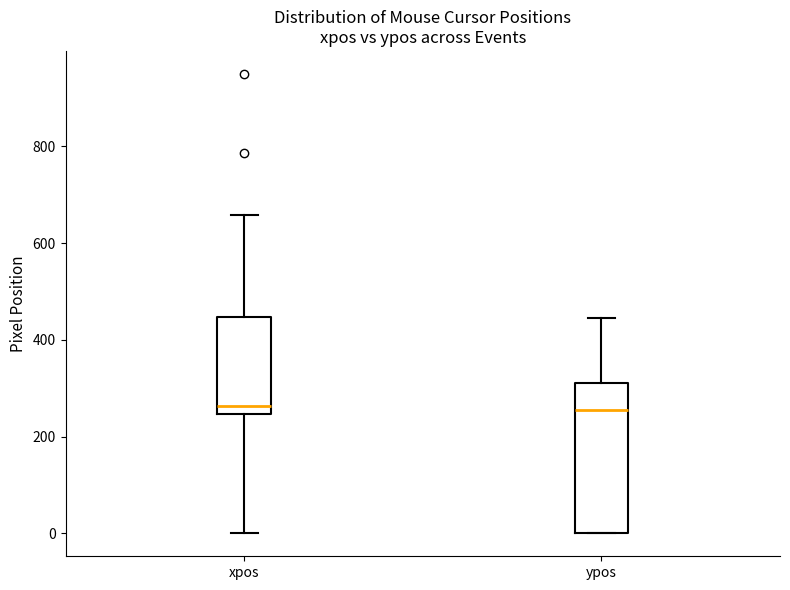

Which box is the tallest, from its lower edge to its upper edge?

ypos